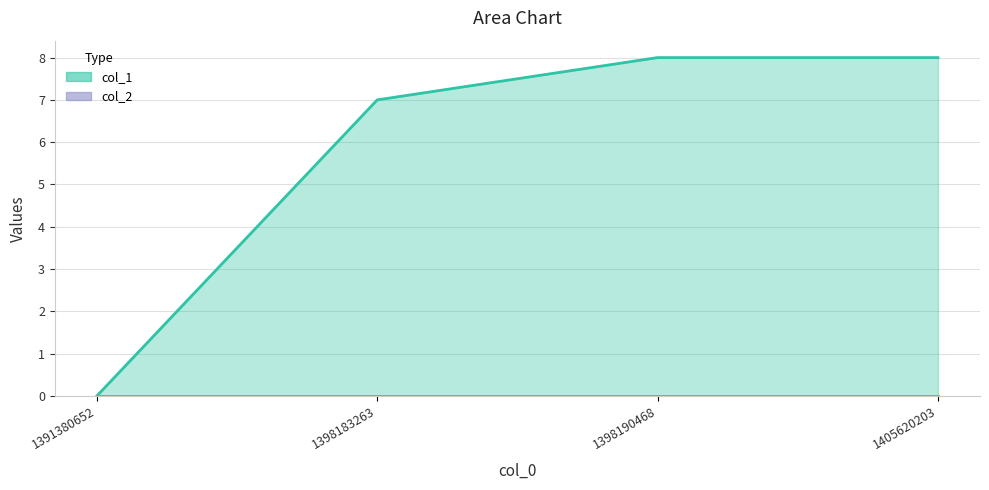

Which label corresponds to the largest value in the chart?

1398190468